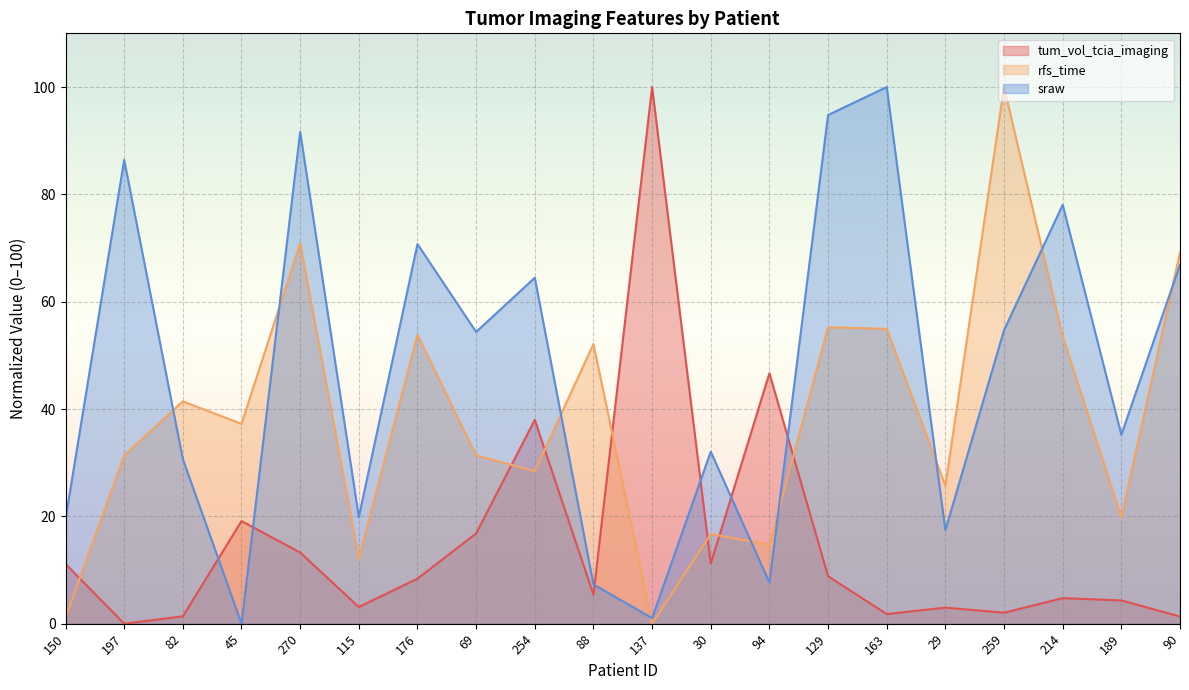

What is the difference between the highest and lowest values at 150?

18.4